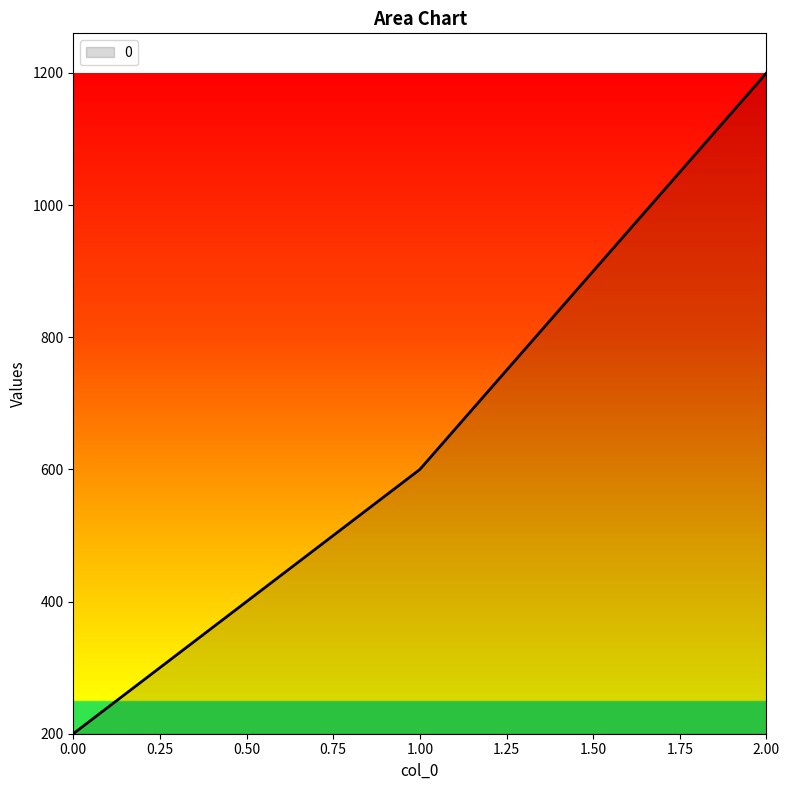

How many lines are shown in the chart?

1